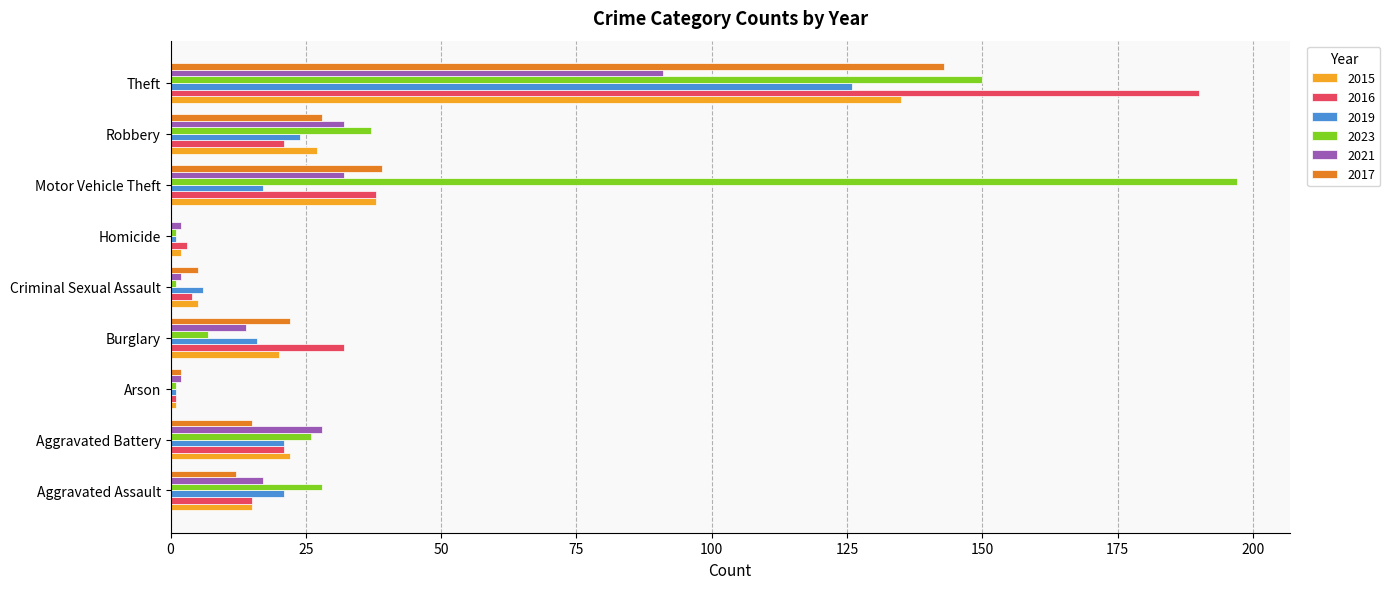

Which series changed the most between Burglary and Motor Vehicle Theft?

2023